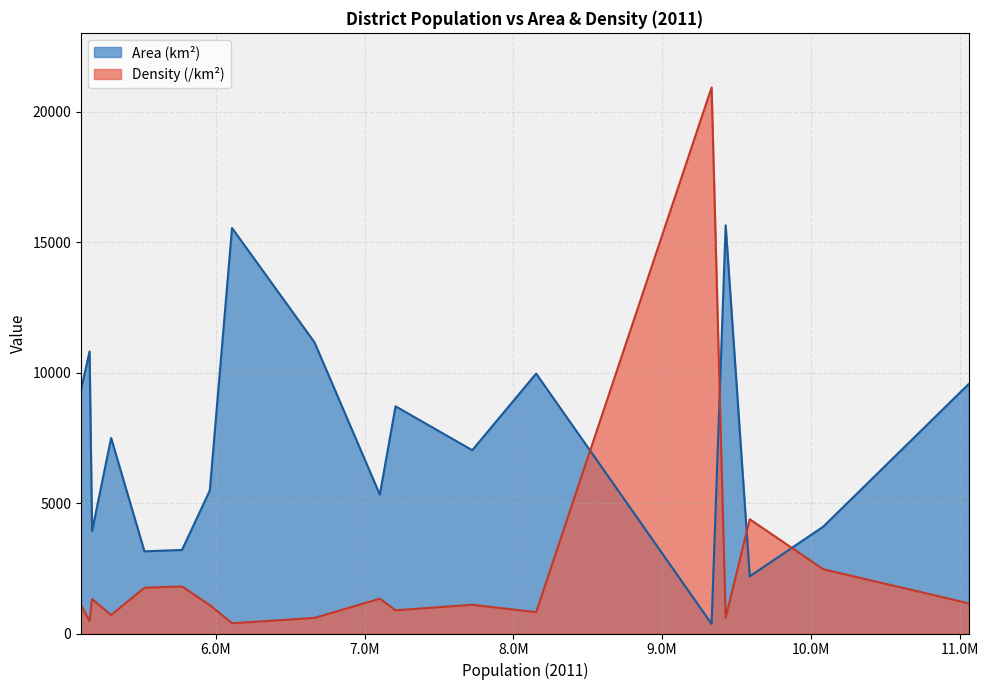

How many intersections are there between Density (/km²) and Area (km²)?

4